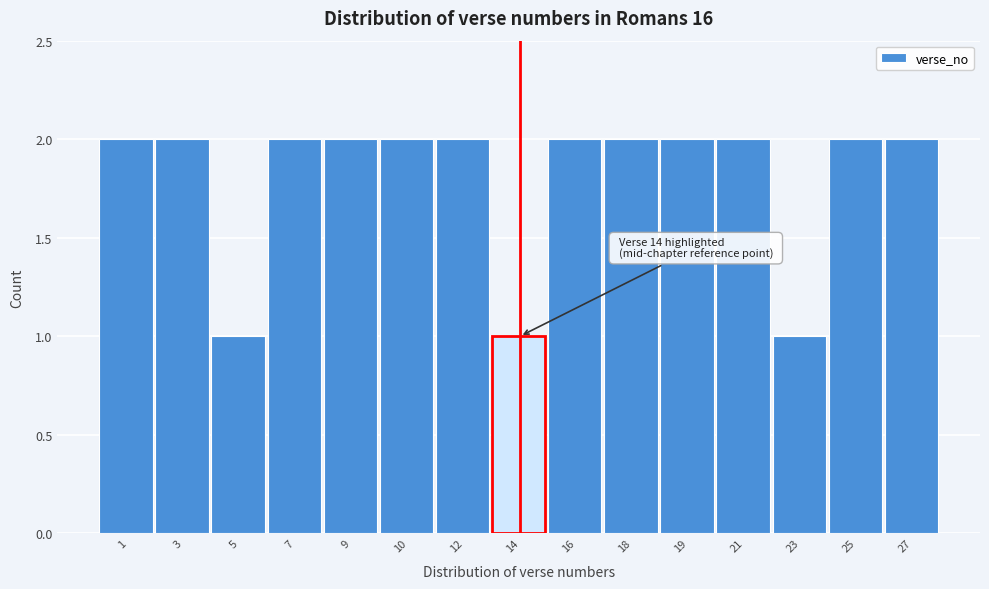

Reading left to right, list all the values displayed in this chart.

2	2	1	2	2	2	2	1	2	2	2	2	1	2	2